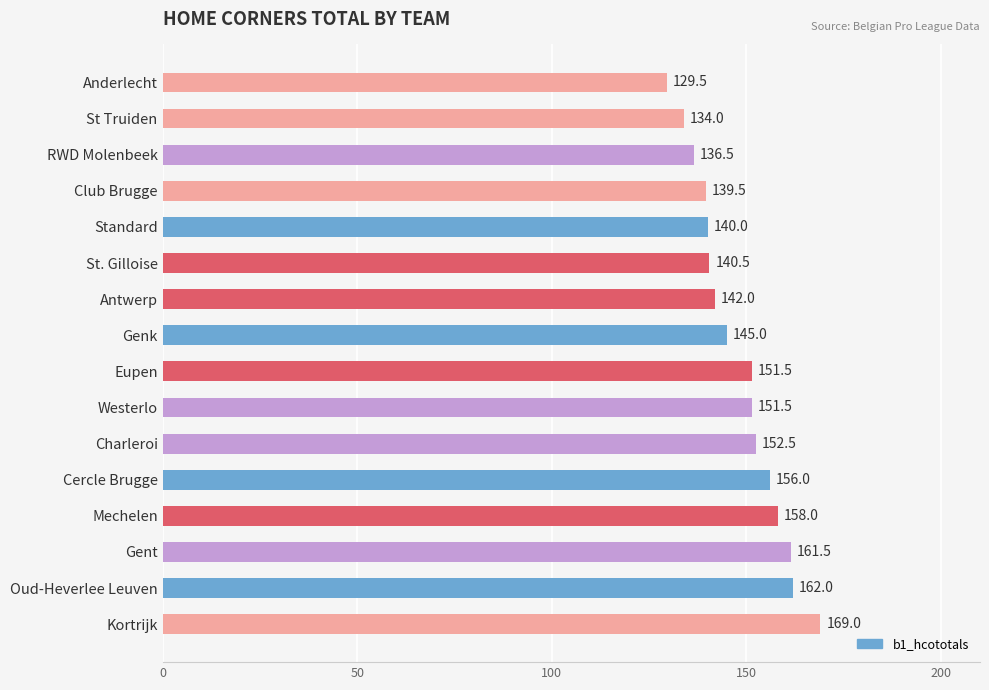

How many data points are less than 151?

8